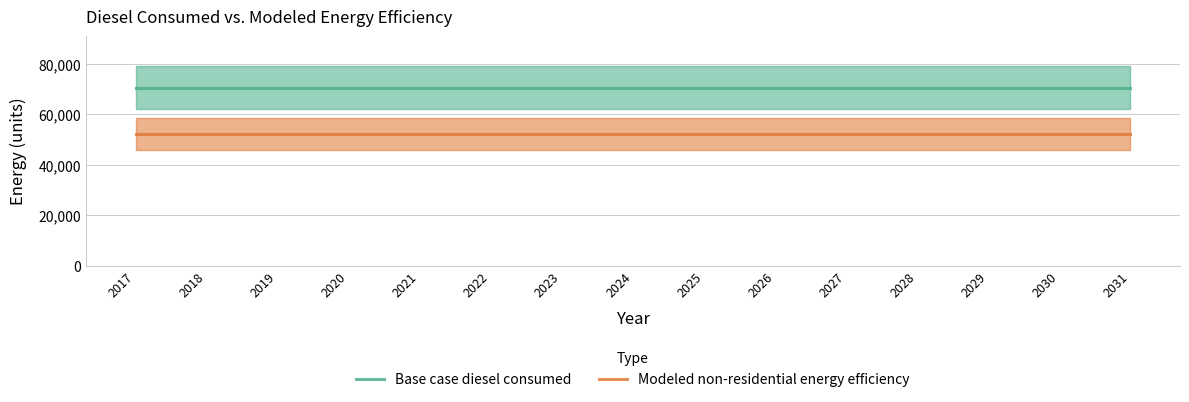

What is the total value across all series at 2026?

122887.5